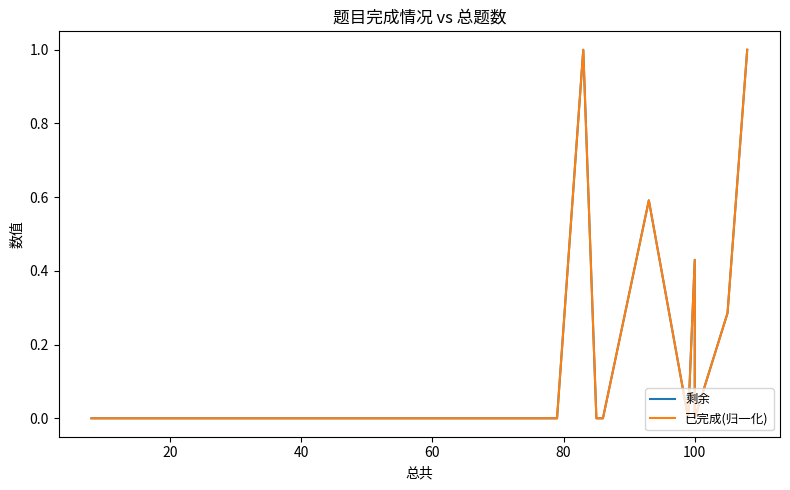

At which category does 剩余 reach its first local peak?

13